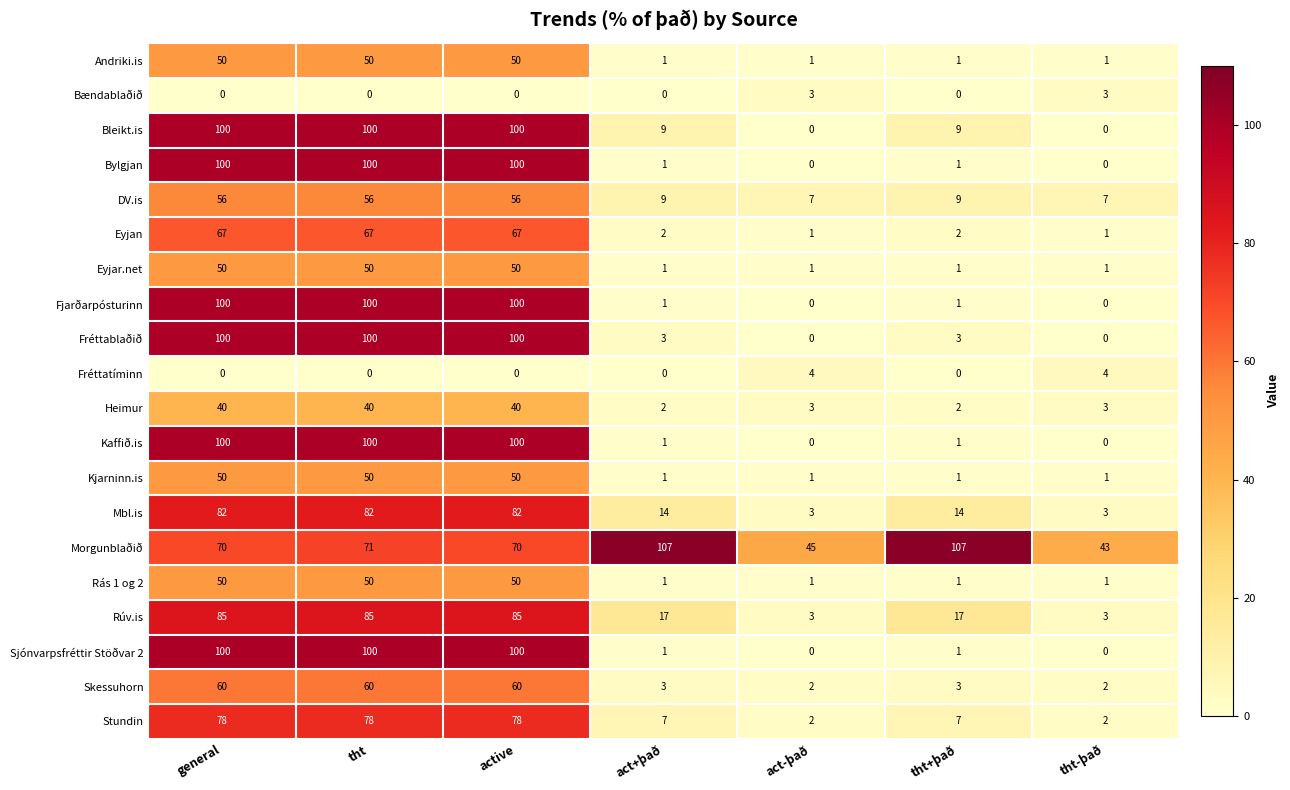

At which label does Kaffið.is first exceed 1?

general